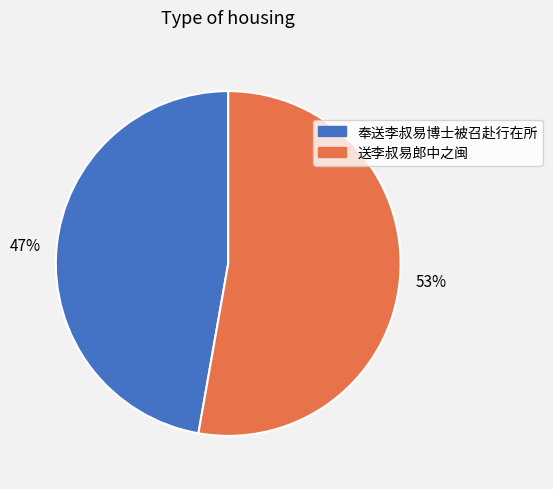

To the nearest percent, what is the difference between the largest and smallest slice percentages?

6%